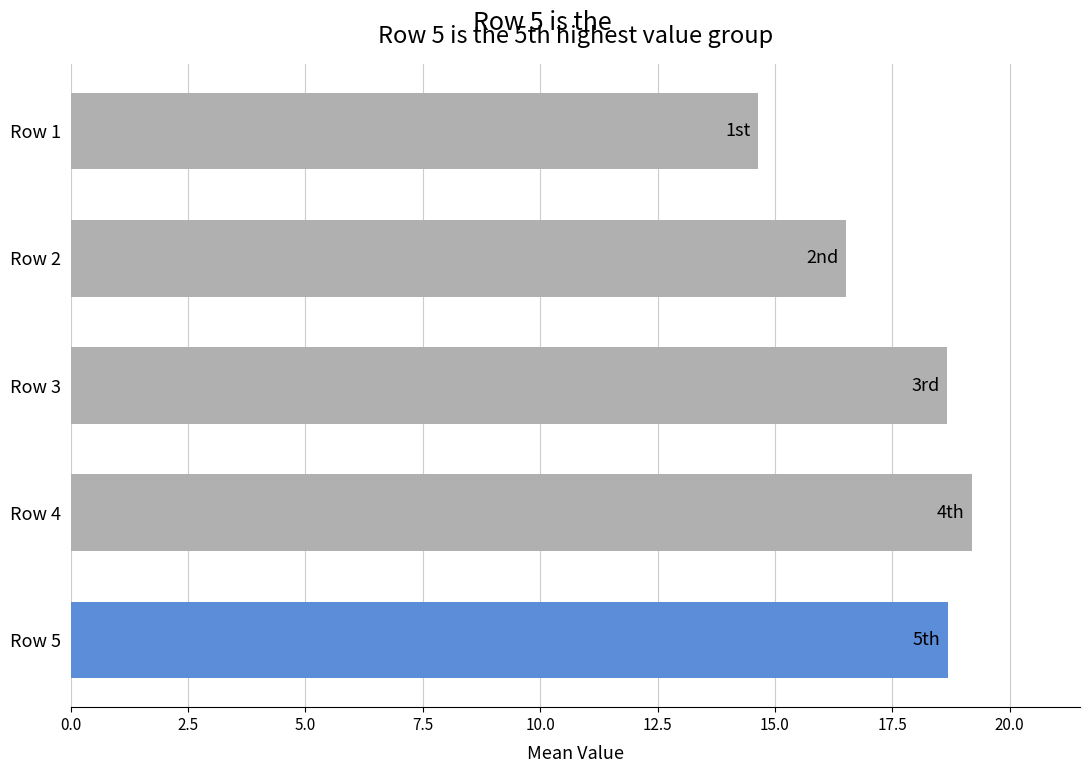

What is the value of the 3rd bar from the top?

18.7